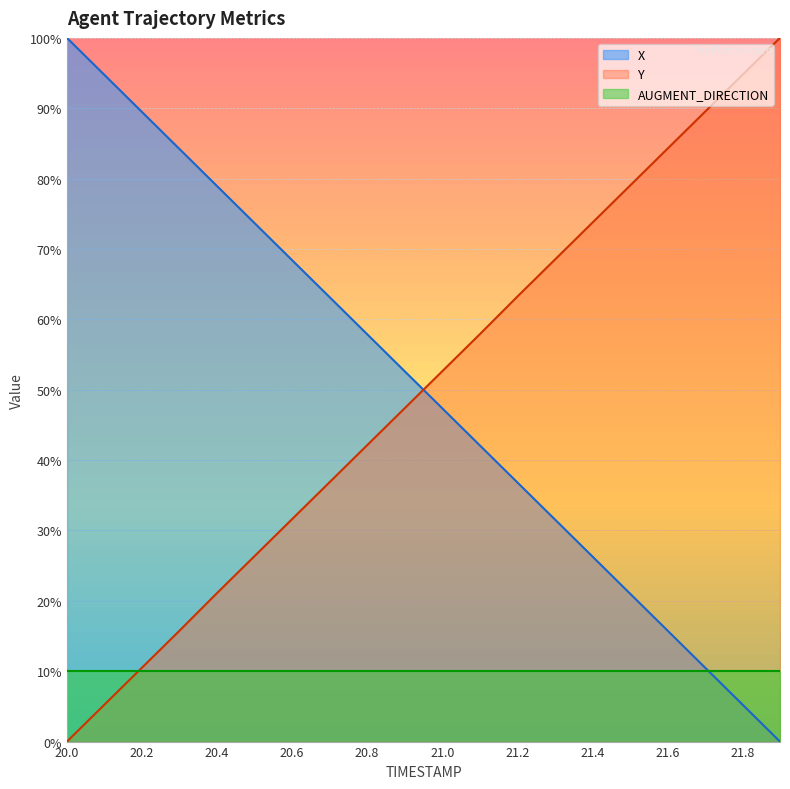

What is the total value across all series at 20.4?

110.0